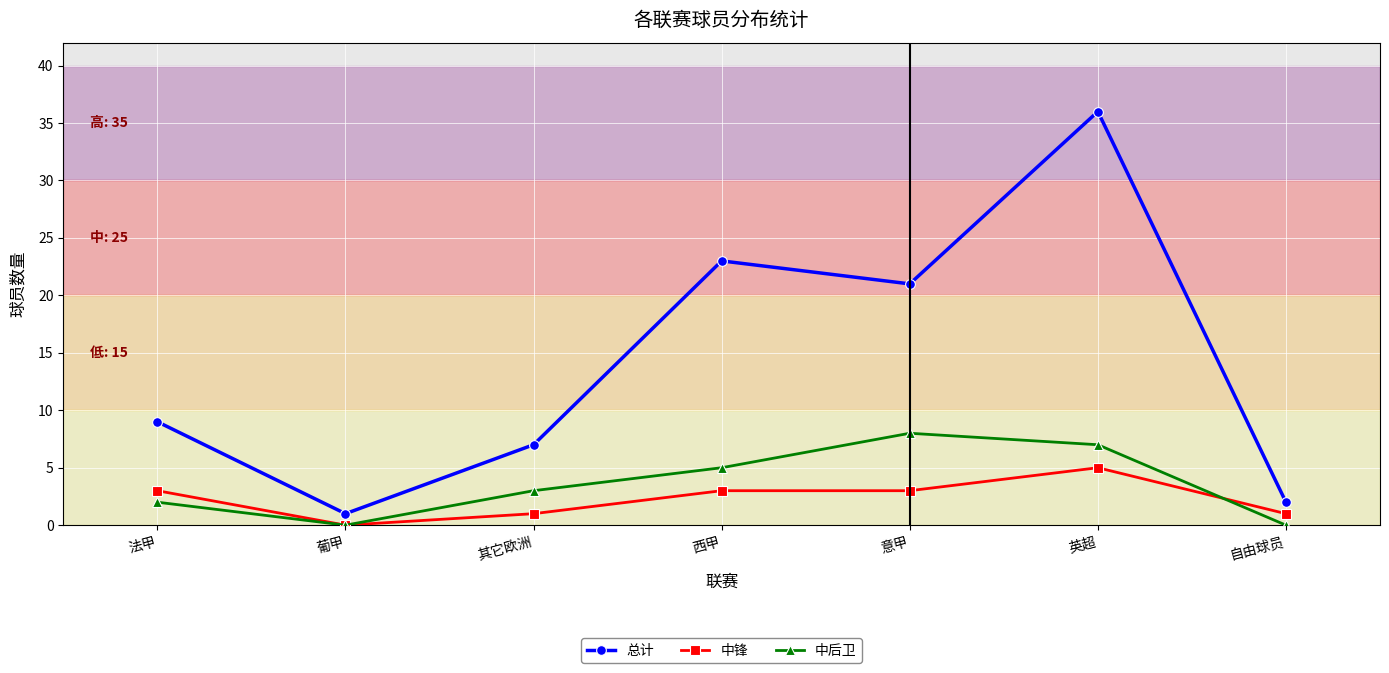

What position from the left is 自由球员?

7